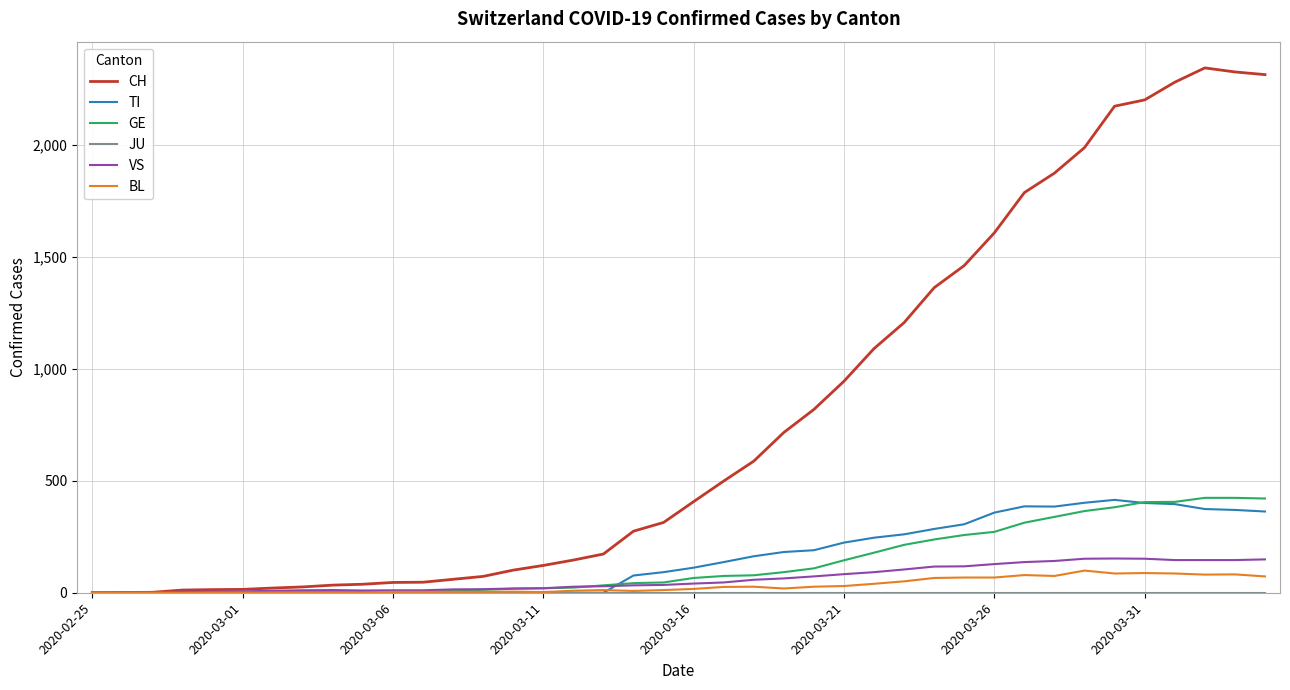

Which series has the largest total across all categories?

CH